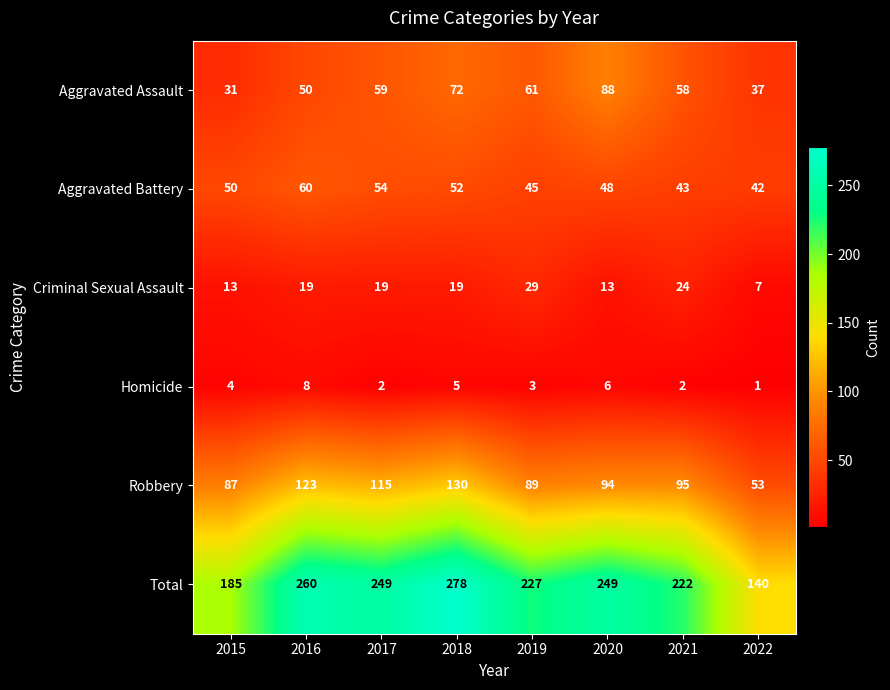

What is the difference between the maximum and minimum values in the Aggravated Battery series?

18